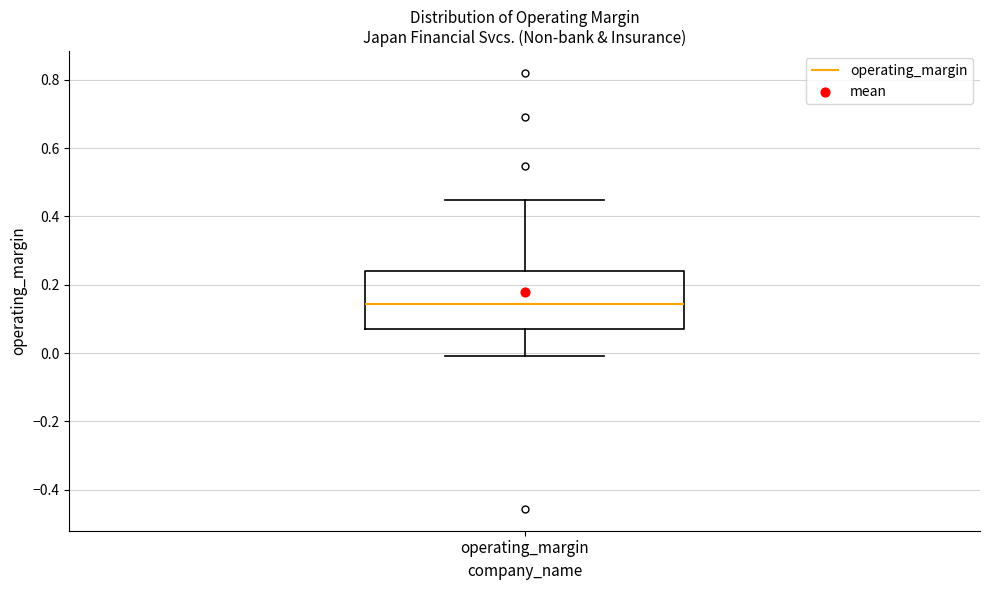

Read this box plot against the y-axis: the position of the median line, the range covered by the box, and the ends of both whiskers. The values are not printed on the chart, so give them approximately, as read against the axis.

median 0.14, box 0.06 to 0.24, whiskers 0.00 to 0.44